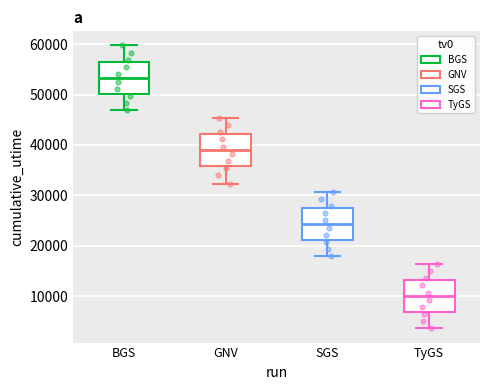

Reading left to right, transcribe this box plot: for each box, give where its median line is, the range the box spans, and where its two whiskers end, as read against the y-axis. The values are not printed on the chart, so give them approximately, as read against the axis.

BGS: median 53000, box 50000 to 57000, whiskers 47000 to 60000
GNV: median 39000, box 36000 to 42000, whiskers 32000 to 45000
SGS: median 24000, box 21000 to 28000, whiskers 18000 to 31000
TyGS: median 10000, box 7000 to 13000, whiskers 4000 to 16000